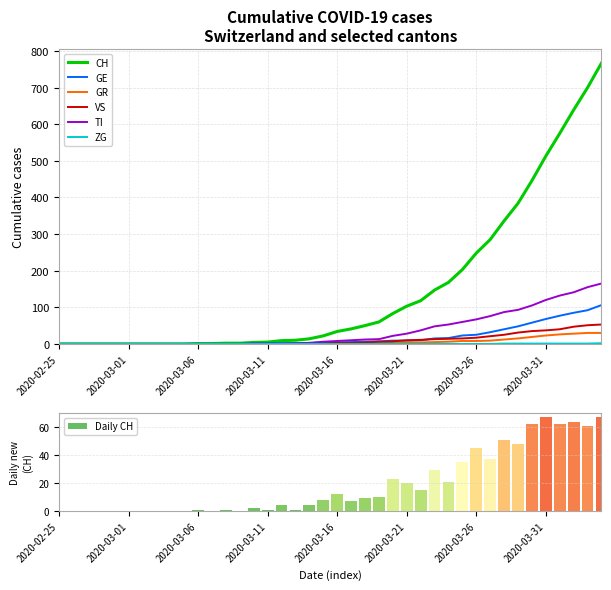

The value of CH at 2020-03-01 is 0. True or false?

True